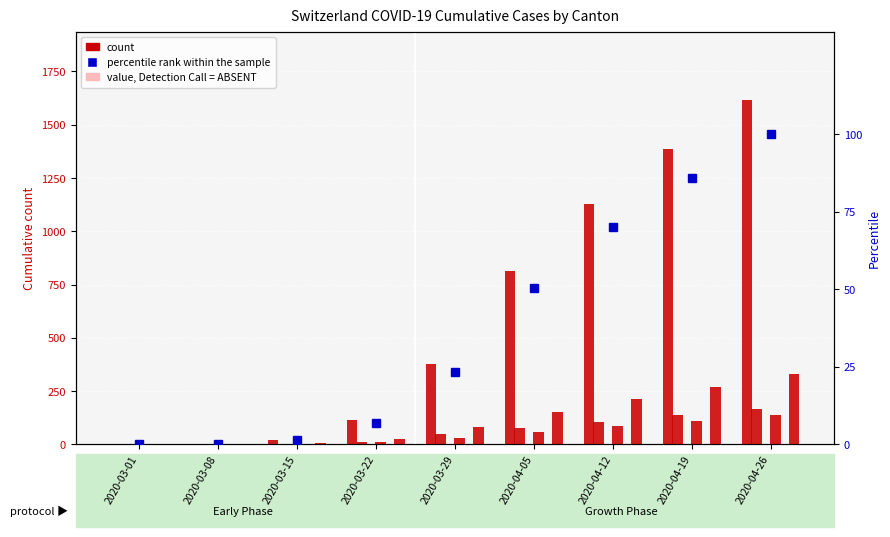

At which category is the sum across all series the highest?

2020-04-26